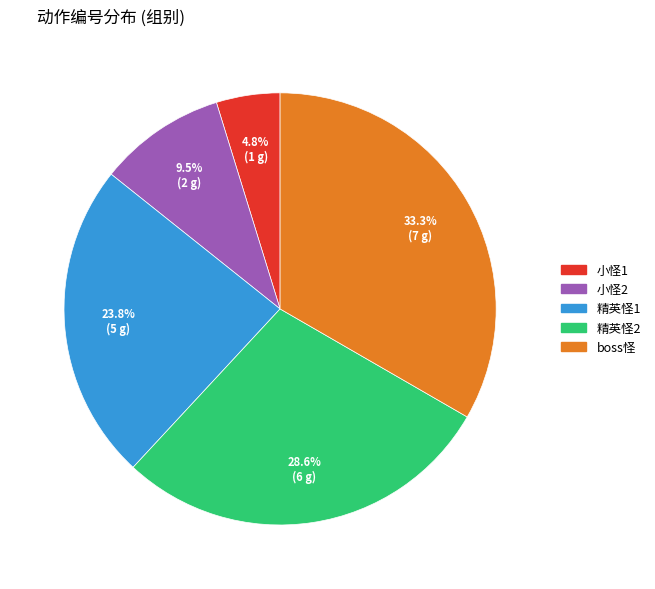

Which category has the smallest portion of the pie?

小怪1